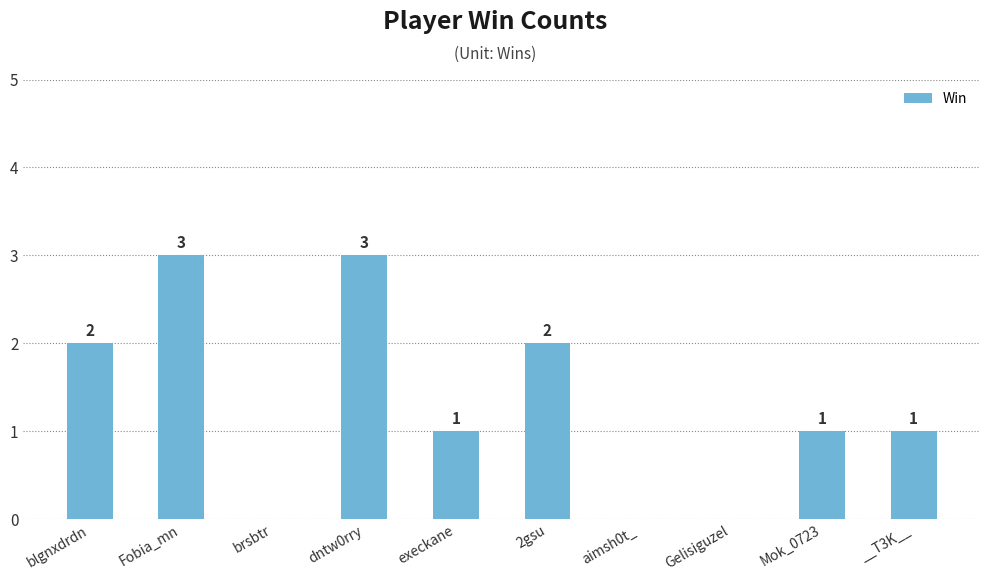

What is the average value?

1